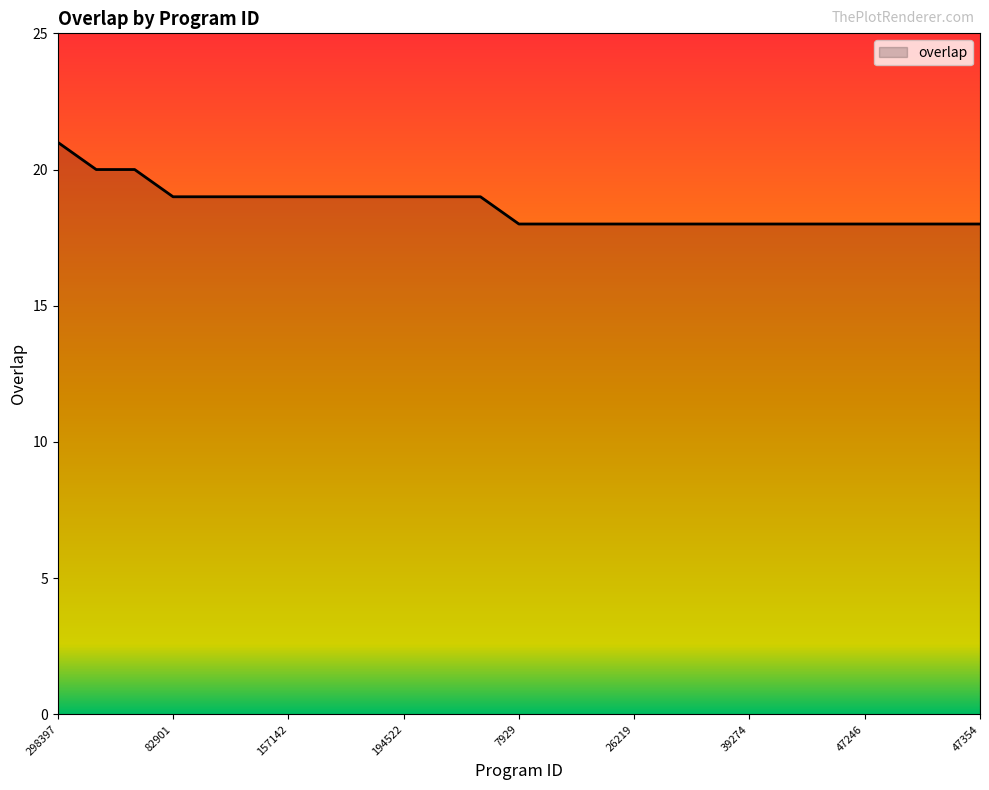

What is the maximum value shown in the chart?

21